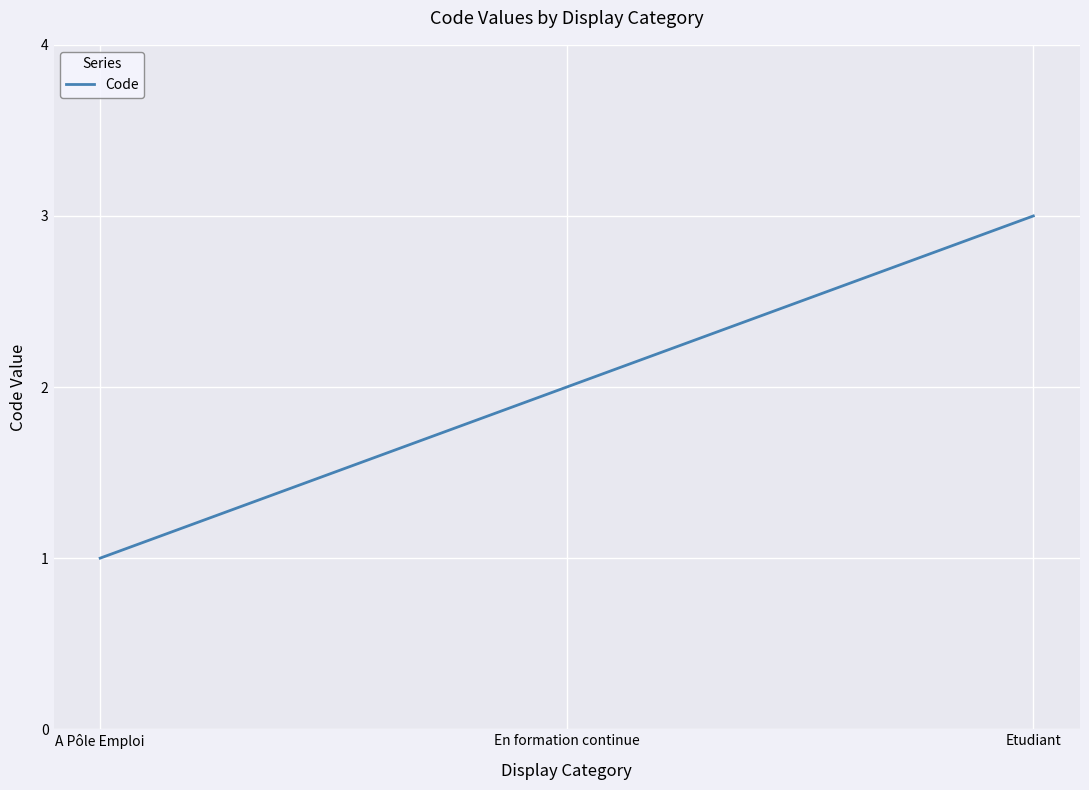

Is this an area chart (filled region under the line)?

No